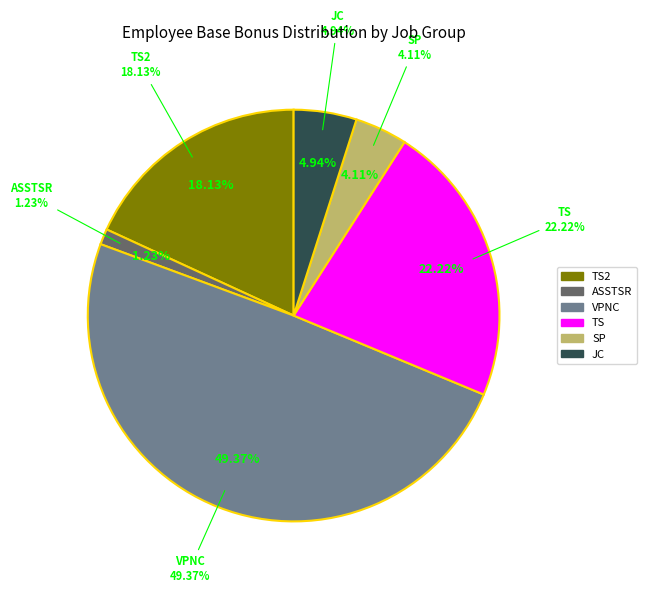

What percentage is NOT represented by VPNC?

50.6%